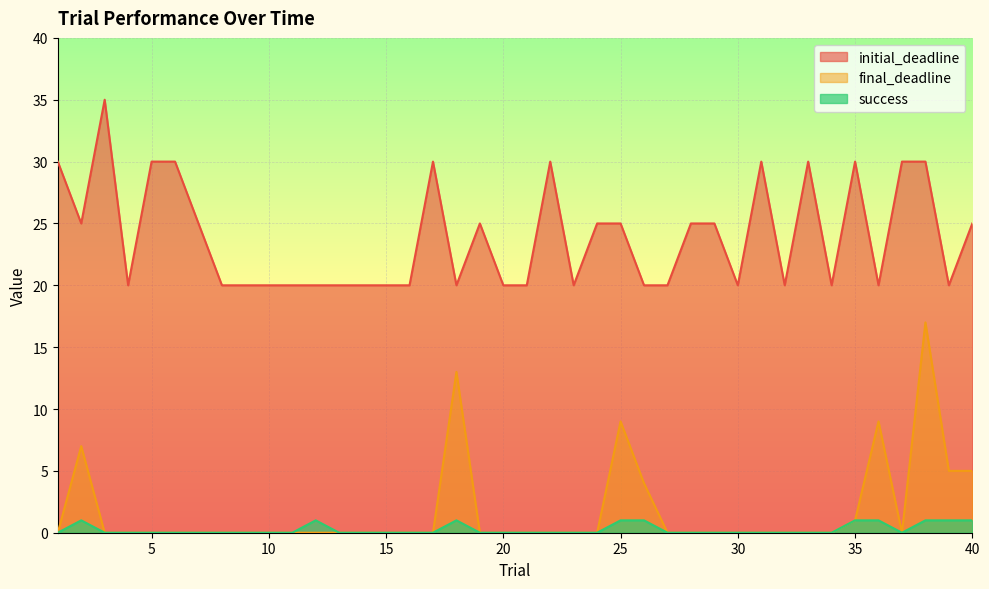

What is the difference between the maximum and minimum values in the initial_deadline series?

15